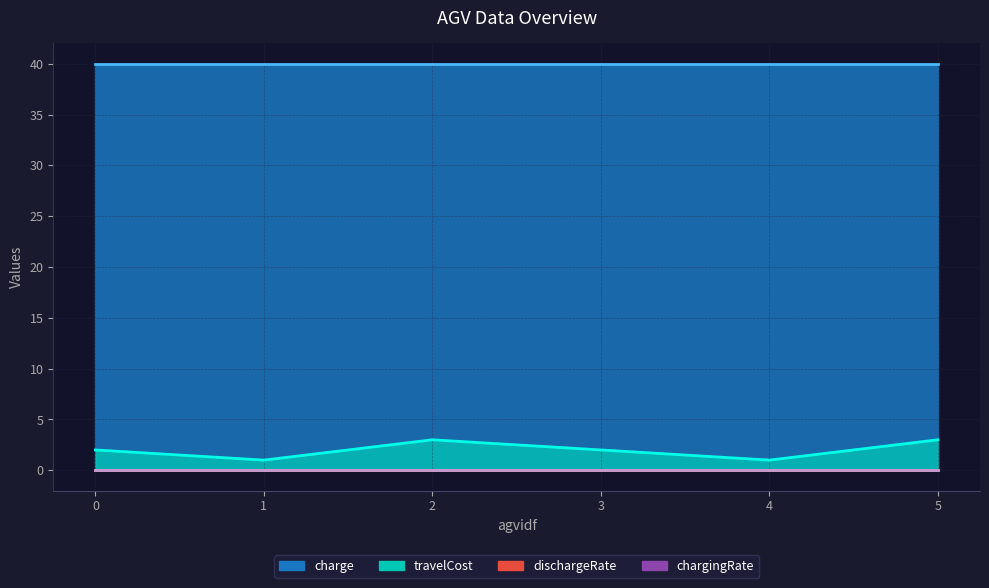

How many values in the travelCost series are below 2?

2